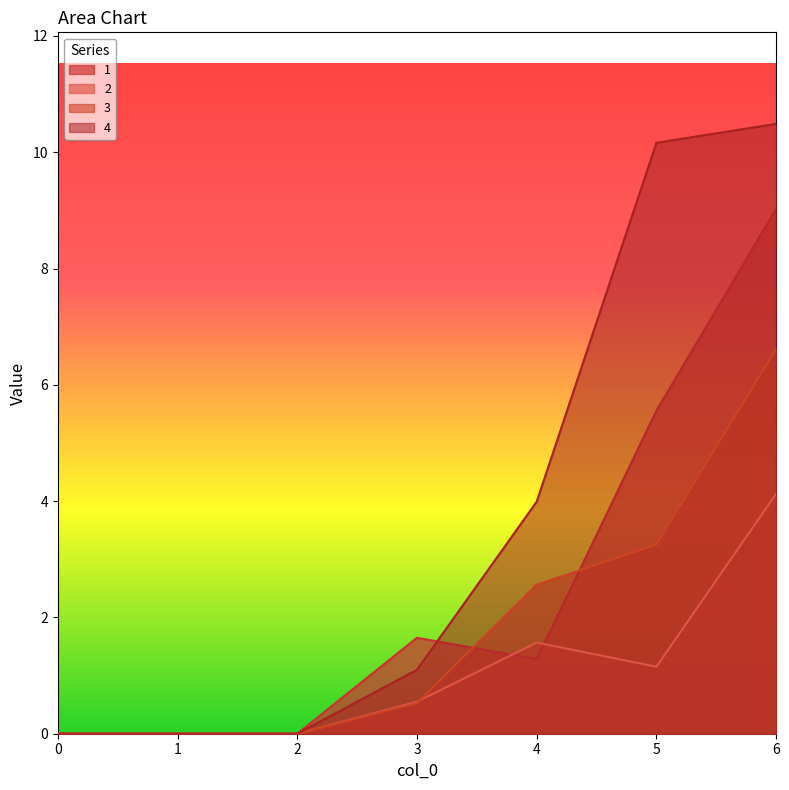

At which label is 2 closest to 2?

4